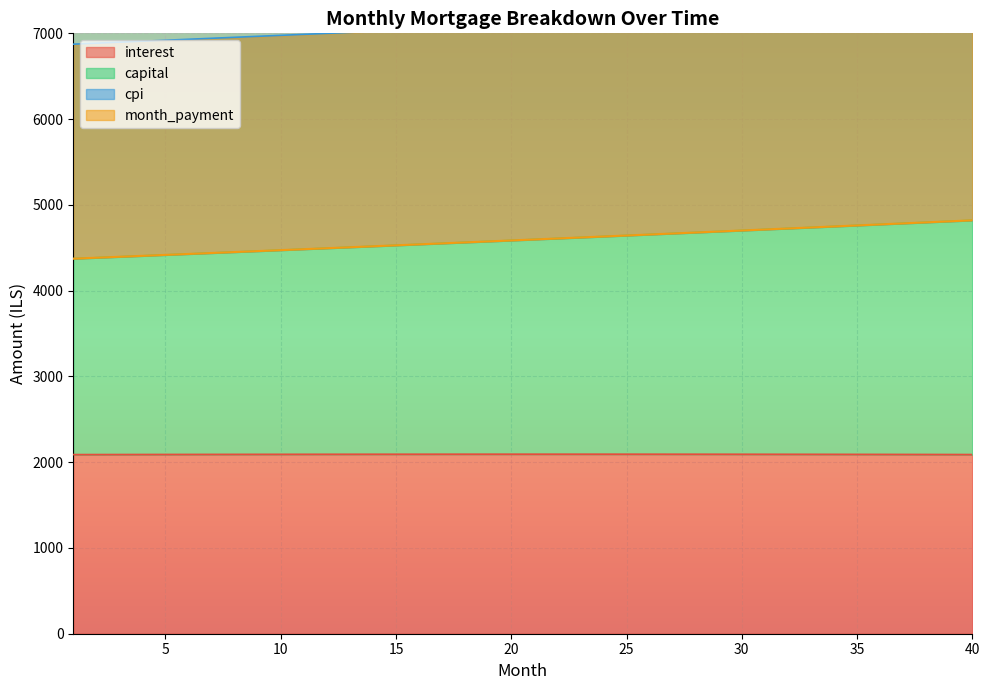

What is the average value of the month_payment series?

4593.1